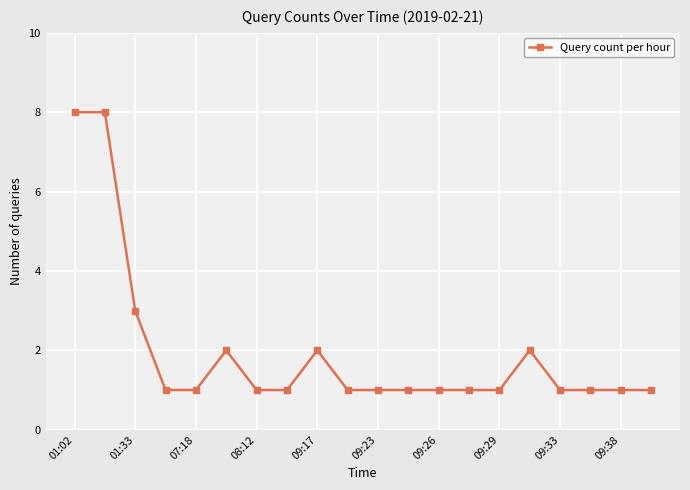

What is the value of the 15th point from the left?

1